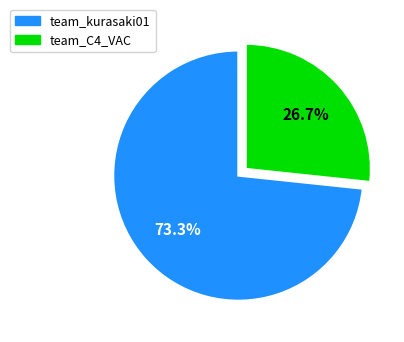

Between team_C4_VAC and team_kurasaki01, which is larger?

team_kurasaki01